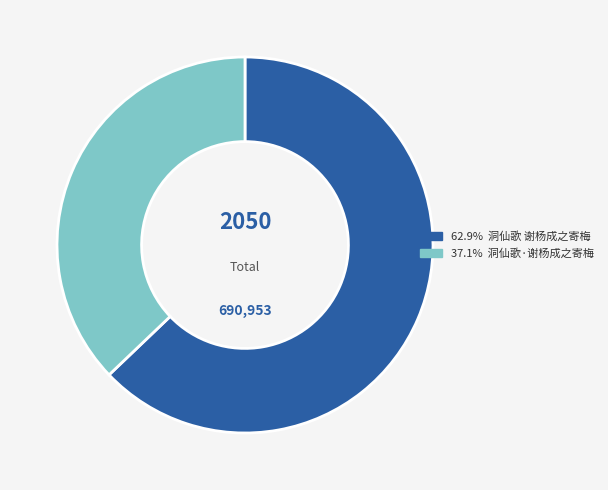

Is there a majority slice in this chart?

Yes